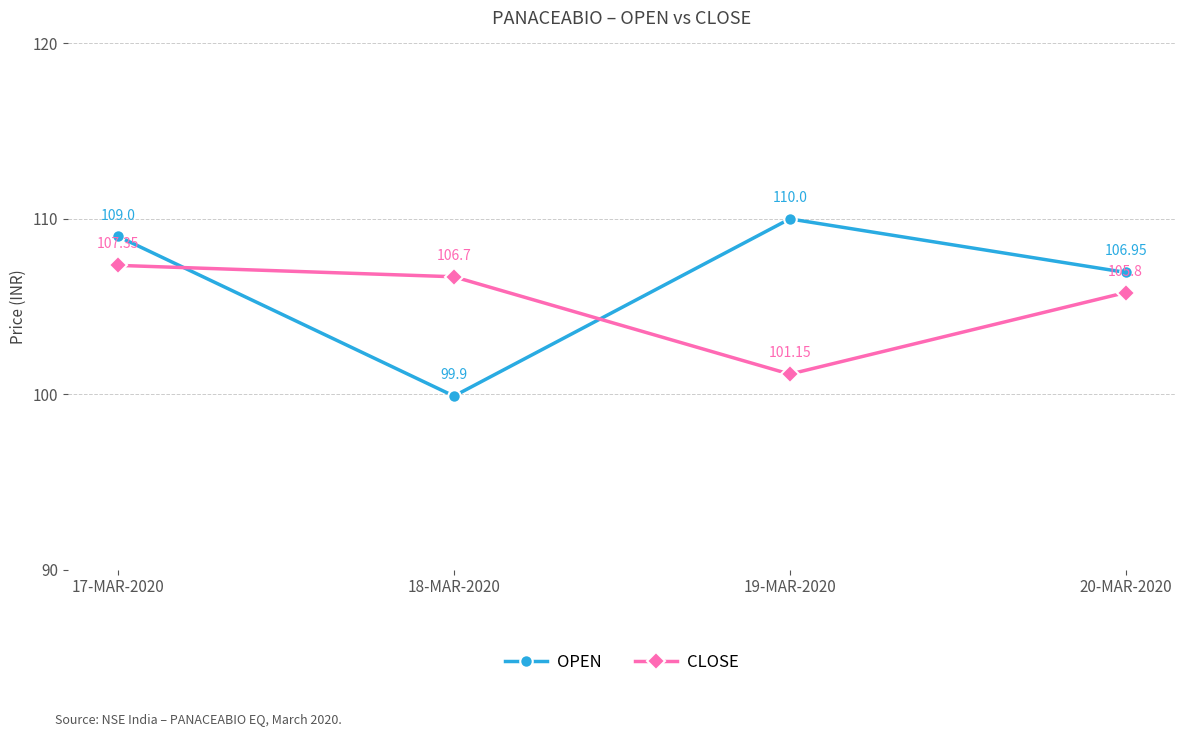

Between 18-MAR-2020 and 20-MAR-2020, which series saw the biggest shift?

OPEN